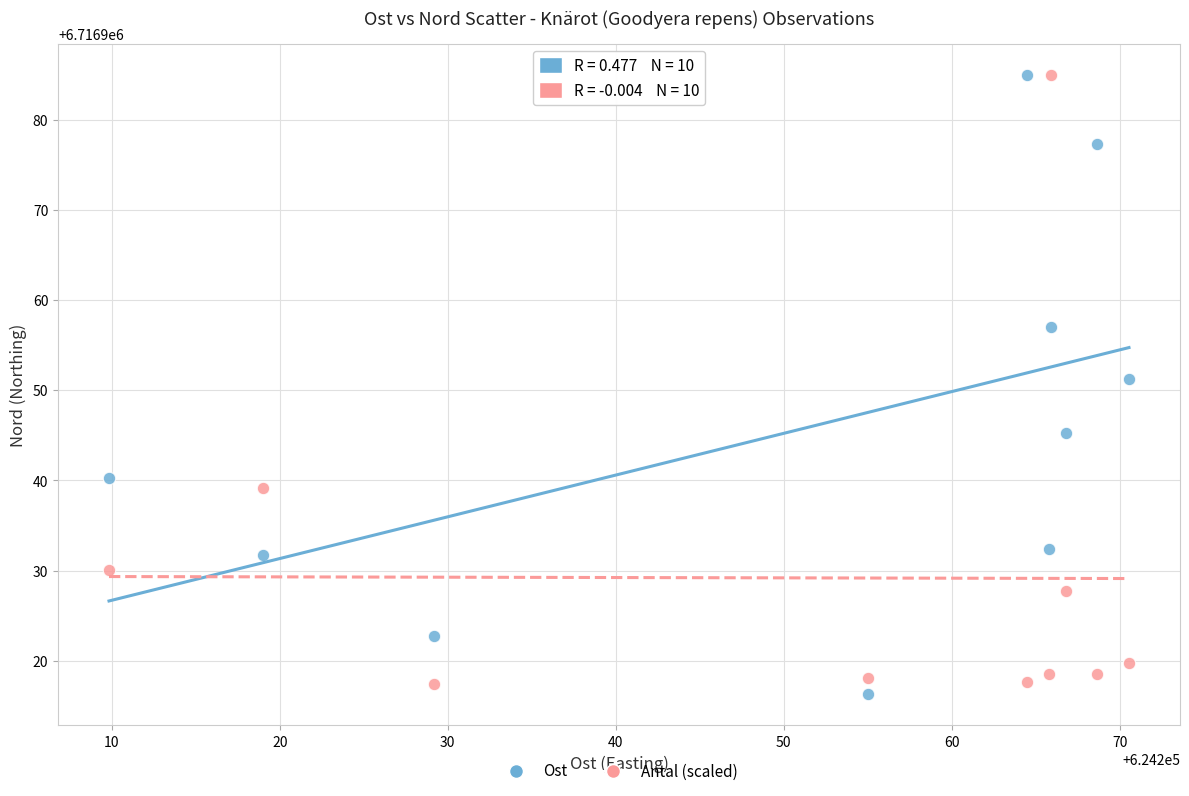

What are all the series names shown in the legend?

Ost, Antal (scaled)